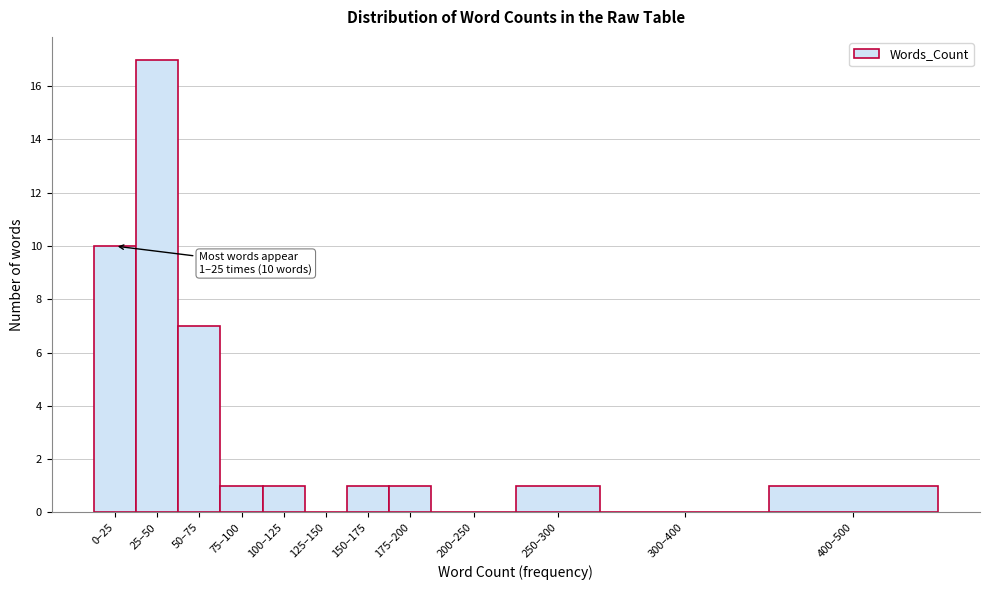

Reading right to left, list all the values displayed in this chart.

400–500=1	300–400=0	250–300=1	200–250=0	175–200=1	150–175=1	125–150=0	100–125=1	75–100=1	50–75=7	25–50=17	0–25=10